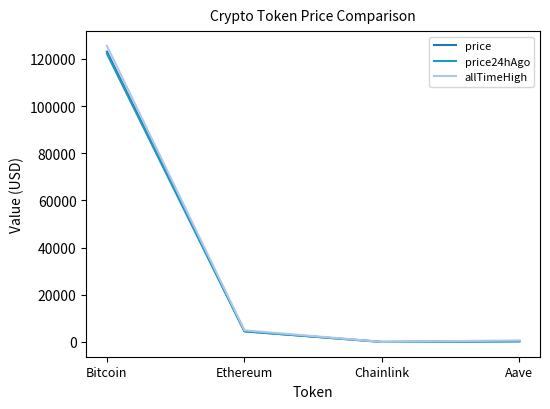

What is the difference between the maximum and minimum values in the price series?

123039.4